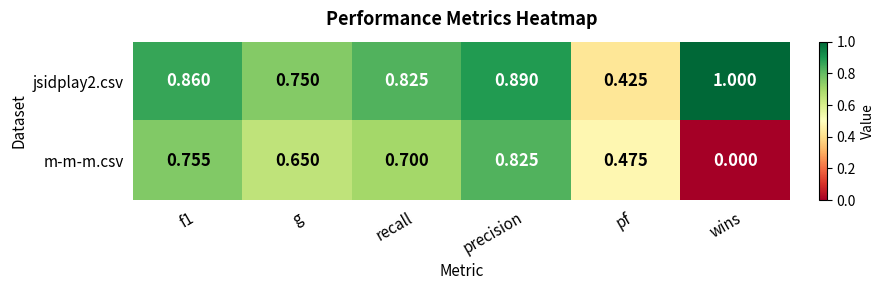

Where is jsidplay2.csv nearest to the value 0?

pf